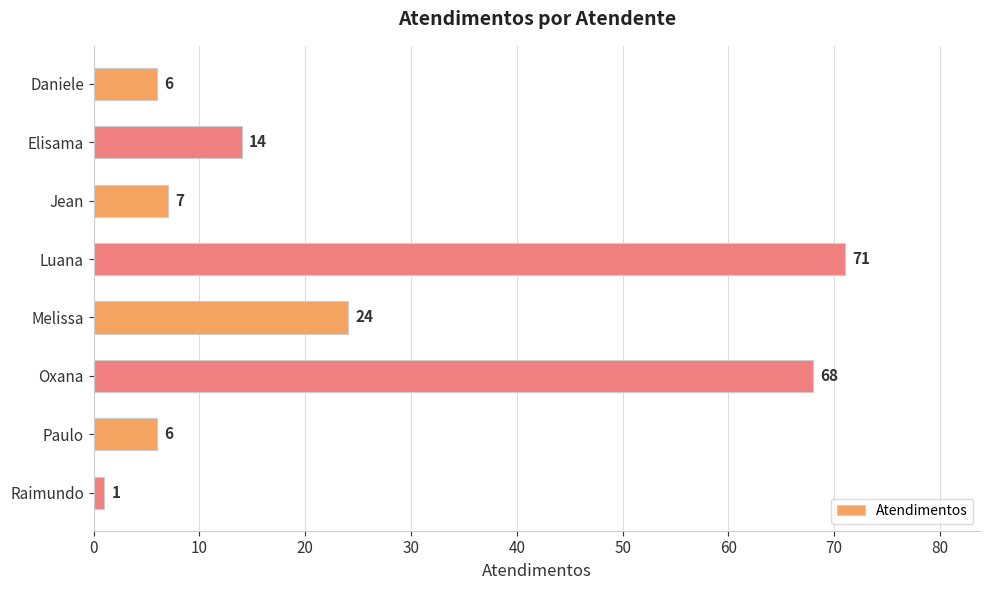

Reading top to bottom, transcribe all the data shown in this chart.

6	14	7	71	24	68	6	1